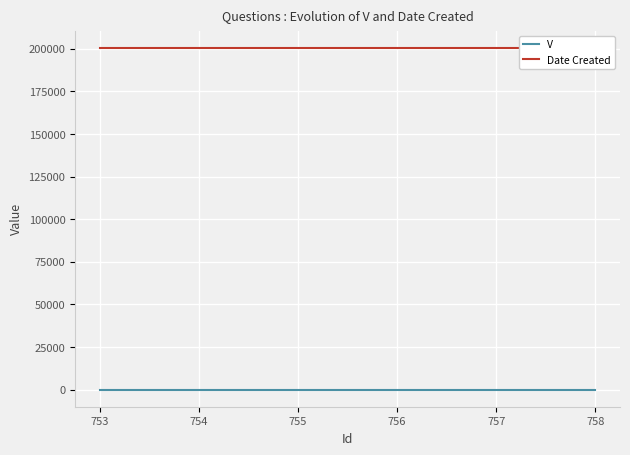

Reading right to left, transcribe all the data shown in this chart.

V: 1	1	1	1	1	1
Date Created: 200622	200622	200622	200622	200622	200622